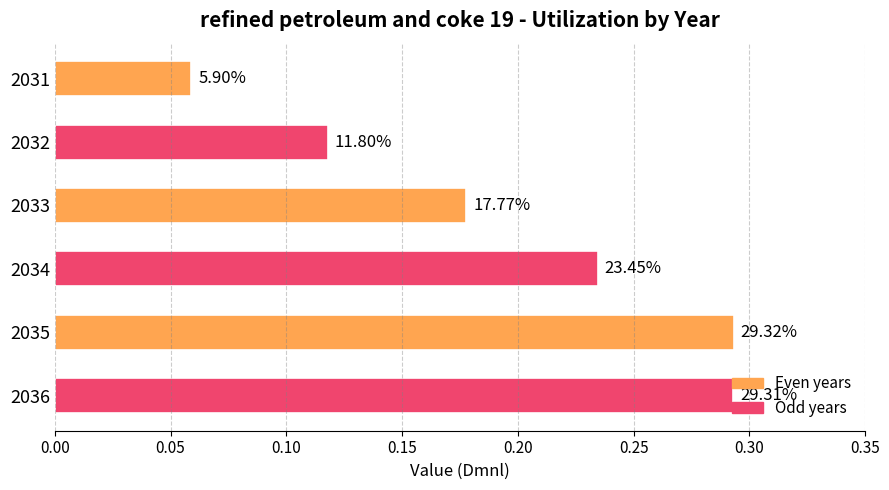

Are the bars grouped side by side (vs. stacked)?

No